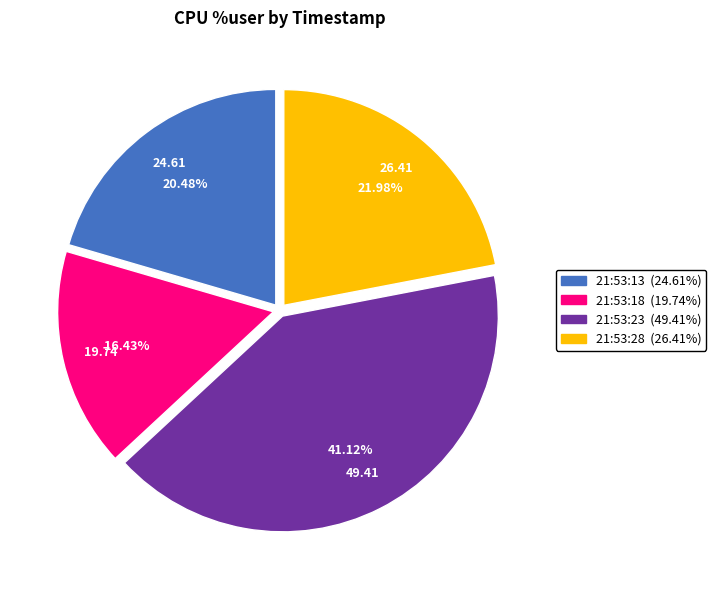

Rank the categories by value from highest to lowest.

21:53:23, 21:53:28, 21:53:13, 21:53:18